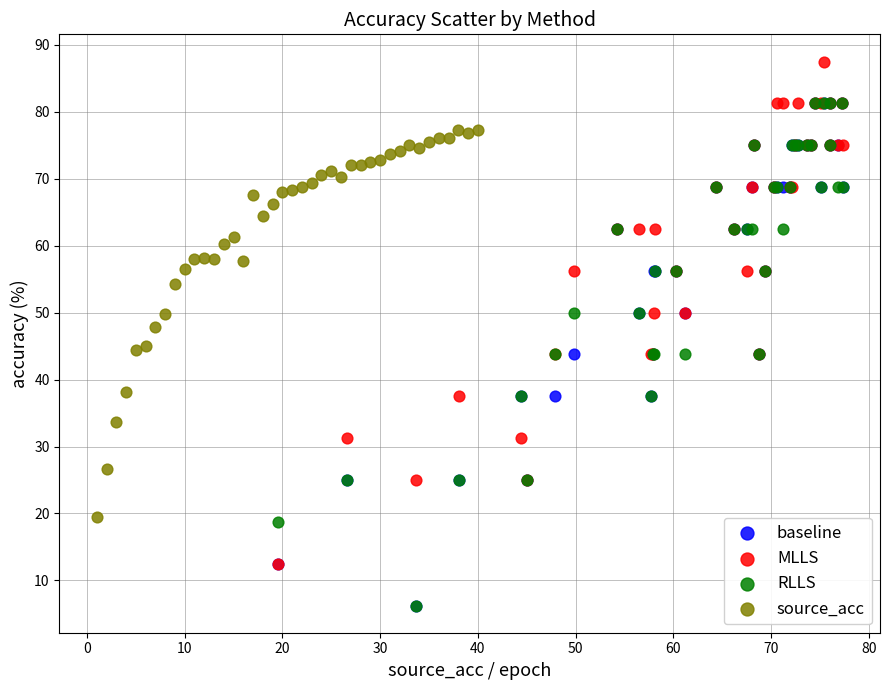

Which series contains the highest Y value?

MLLS